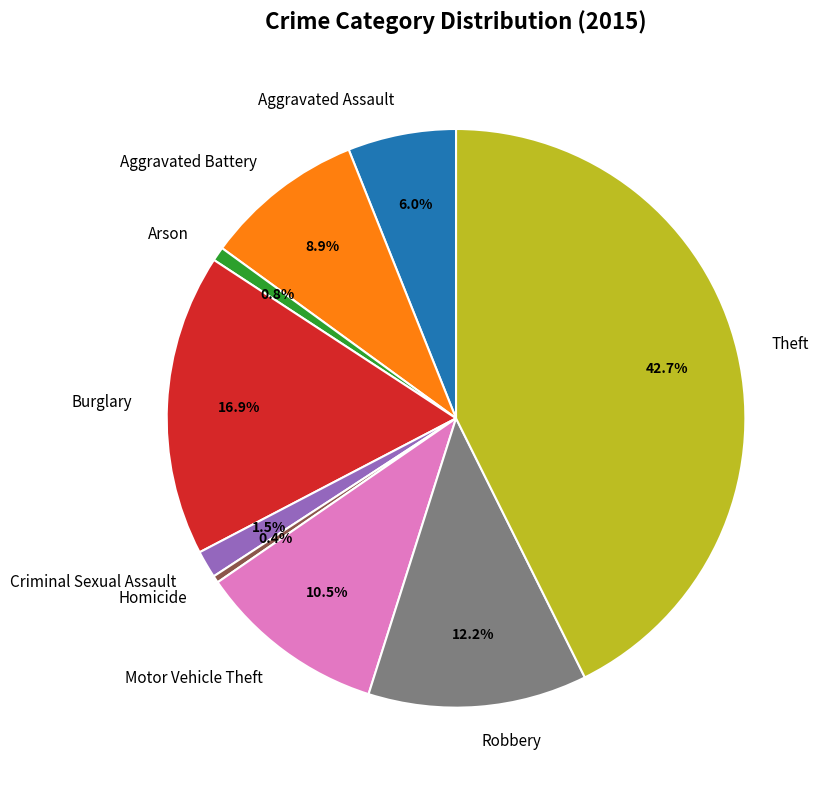

Is it true that Robbery is 19% of the pie?

False